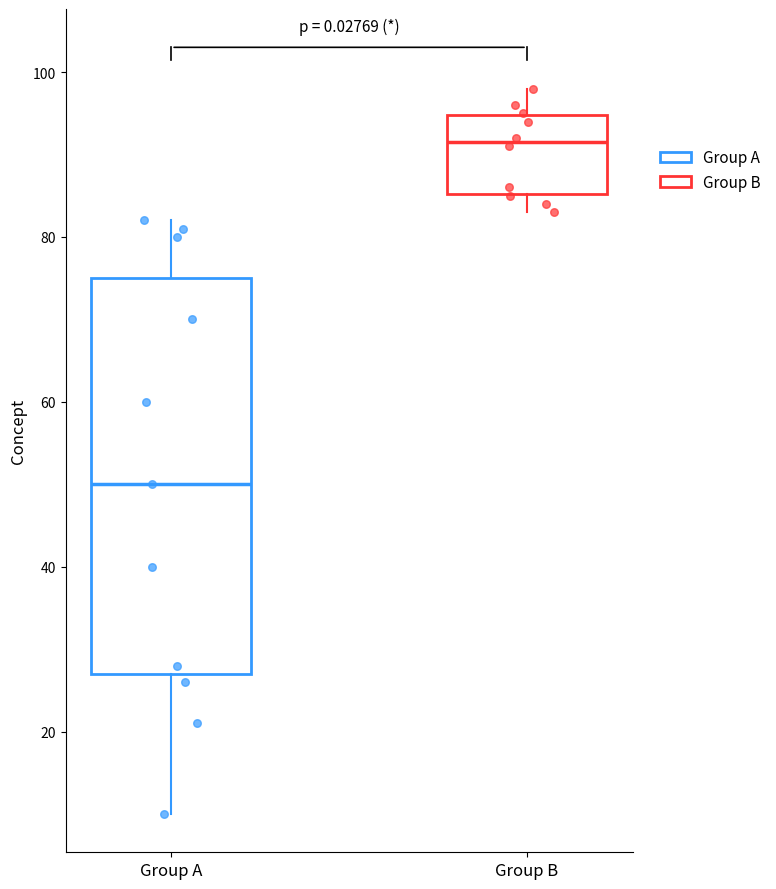

Which box has the highest median line?

Group B